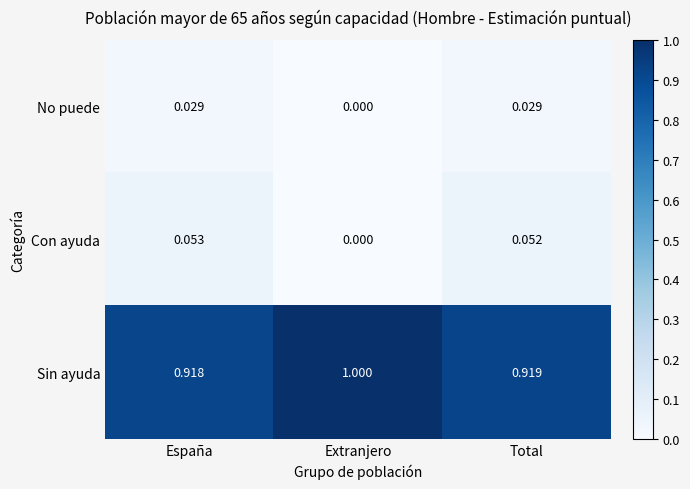

At which label is Con ayuda closest to 0?

Extranjero